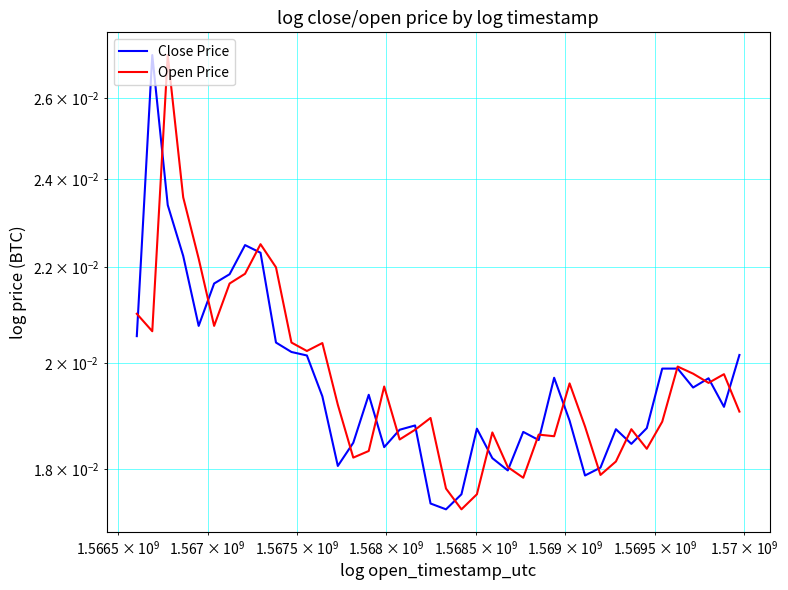

True or false: Open Price has a value of 0.0 at 24.

False